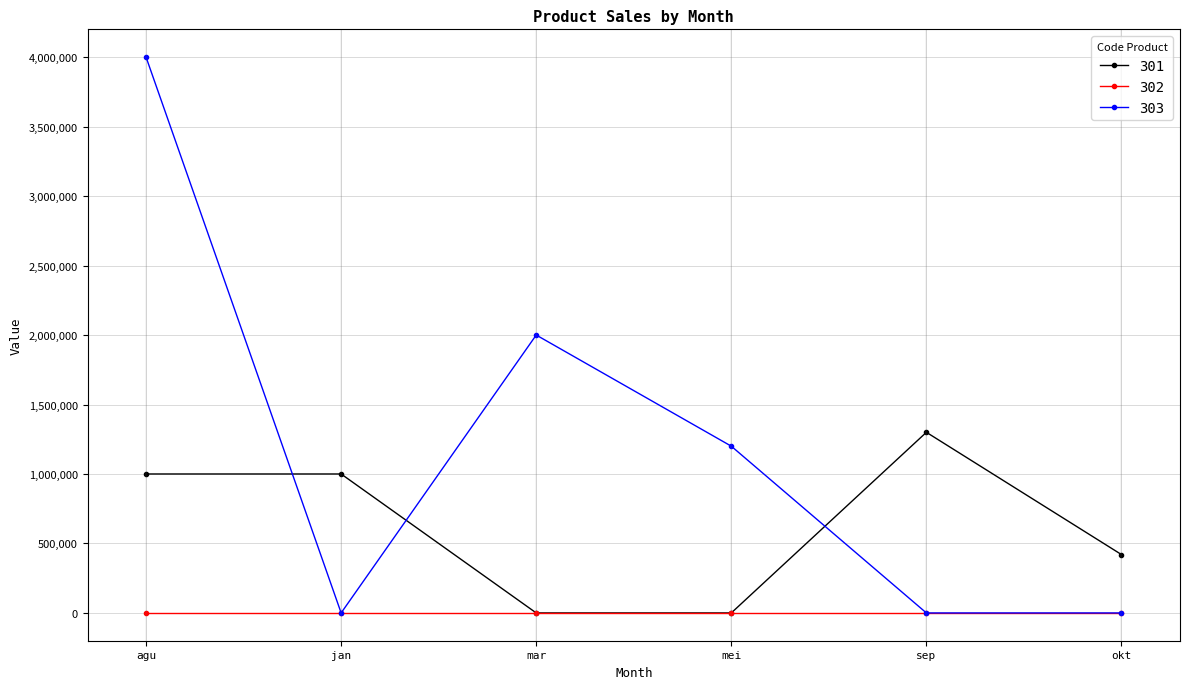

At which category is the sum across all series the highest?

agu